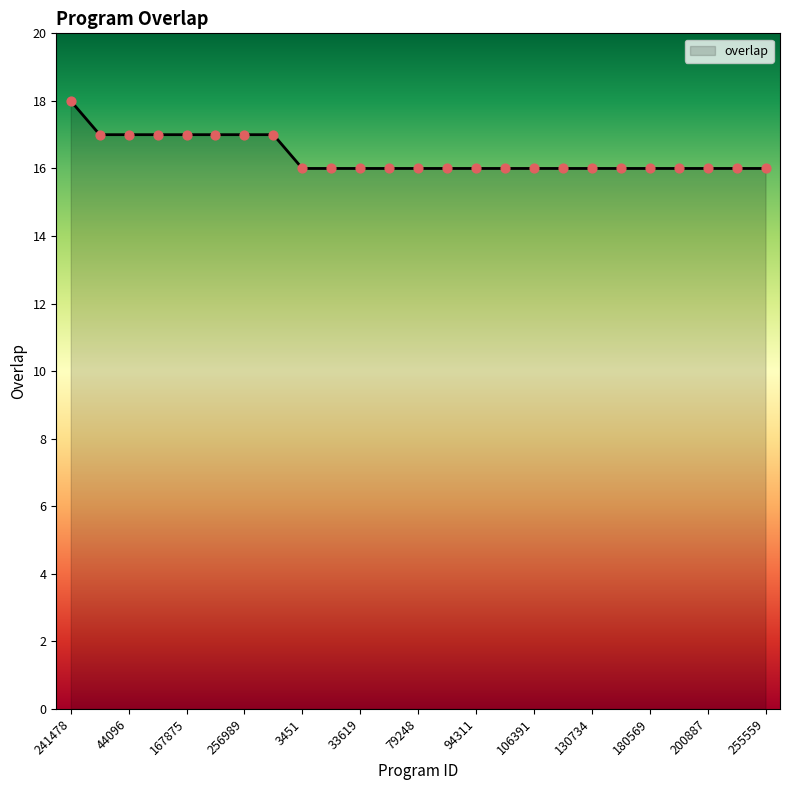

What is the minimum value shown in the chart?

16